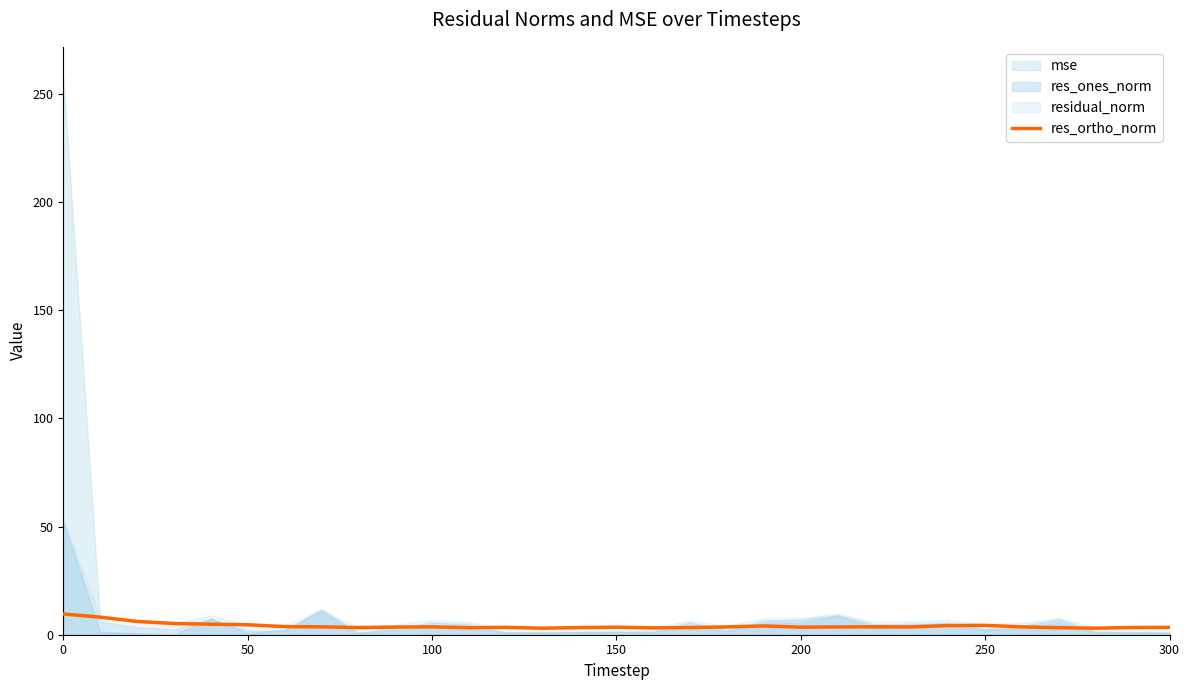

What is the highest value of the res_ortho_norm series?

9.6